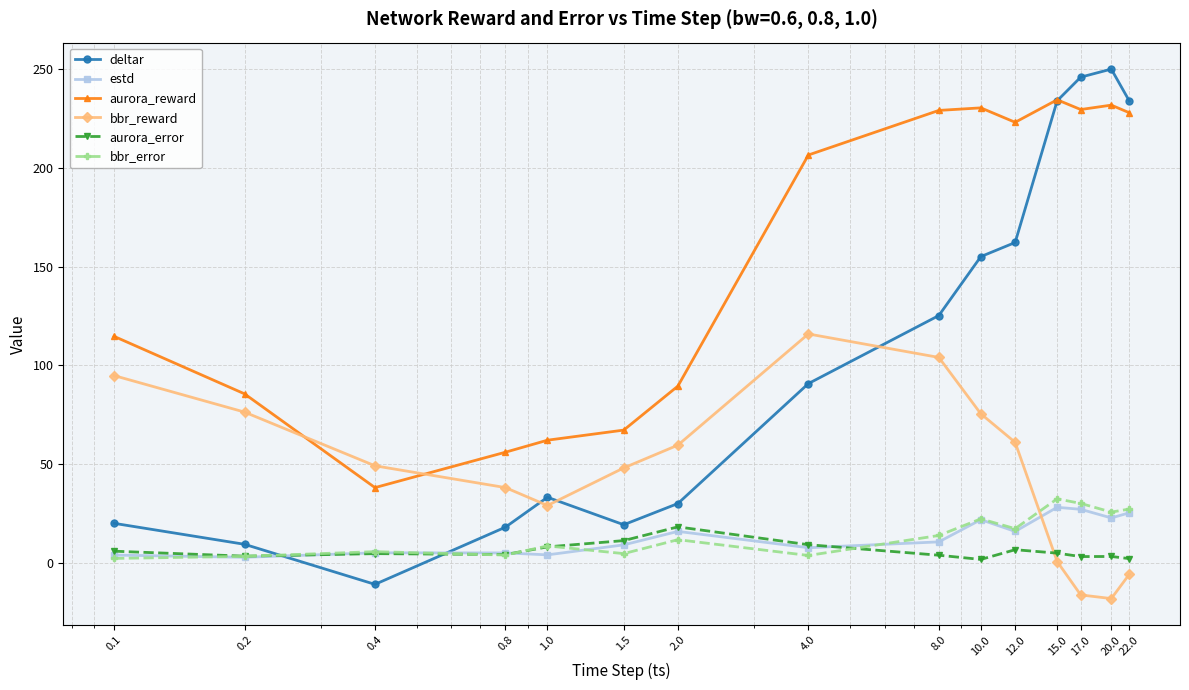

Which series has the largest total across all categories?

aurora_reward